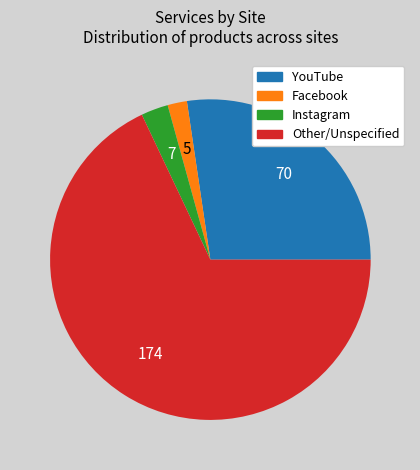

The YouTube slice represents 38% of the pie. True or false?

False